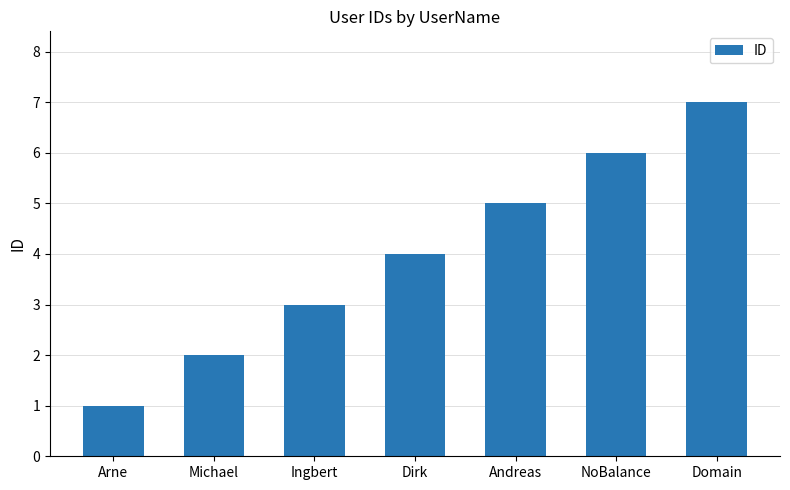

What is the difference between the values at Domain and Dirk?

3